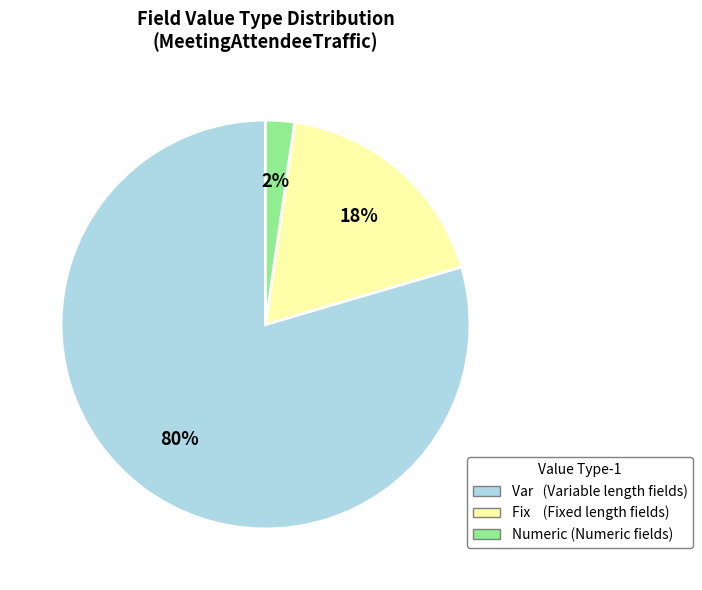

Is there any slice that represents more than half of the pie?

Yes